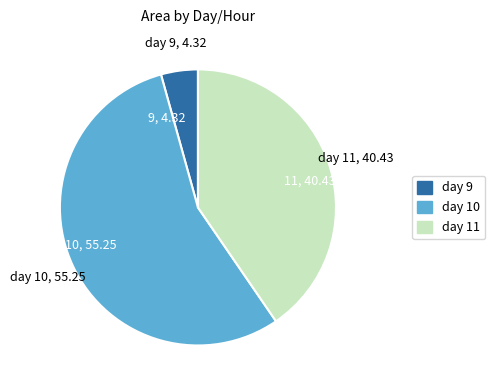

Count the number of slices in the pie.

3